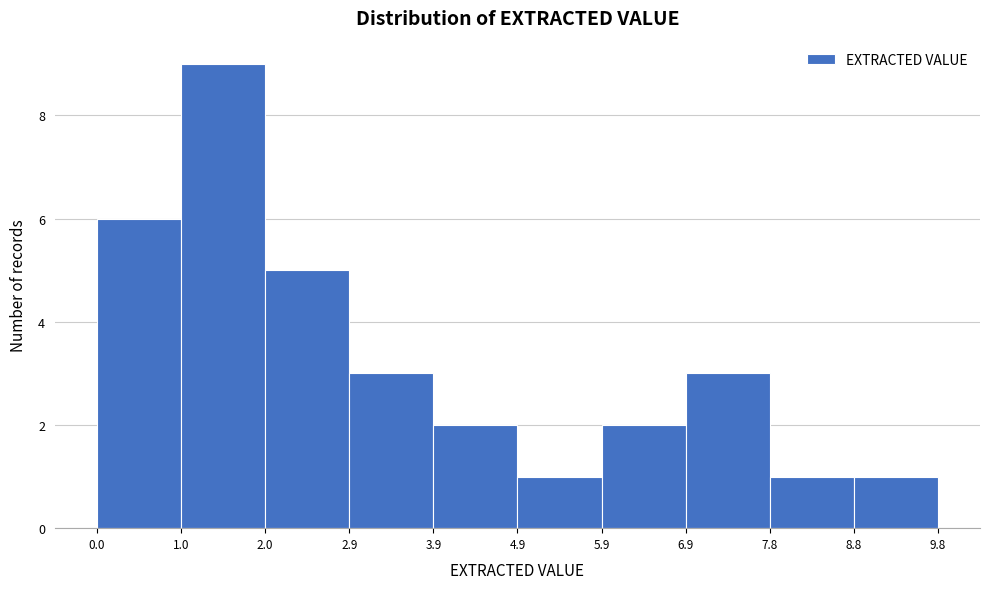

What is the height of the bar covering 7.8 to 8.8 on the x-axis? The values are not printed on the chart, so give them approximately, as read against the axis.

1